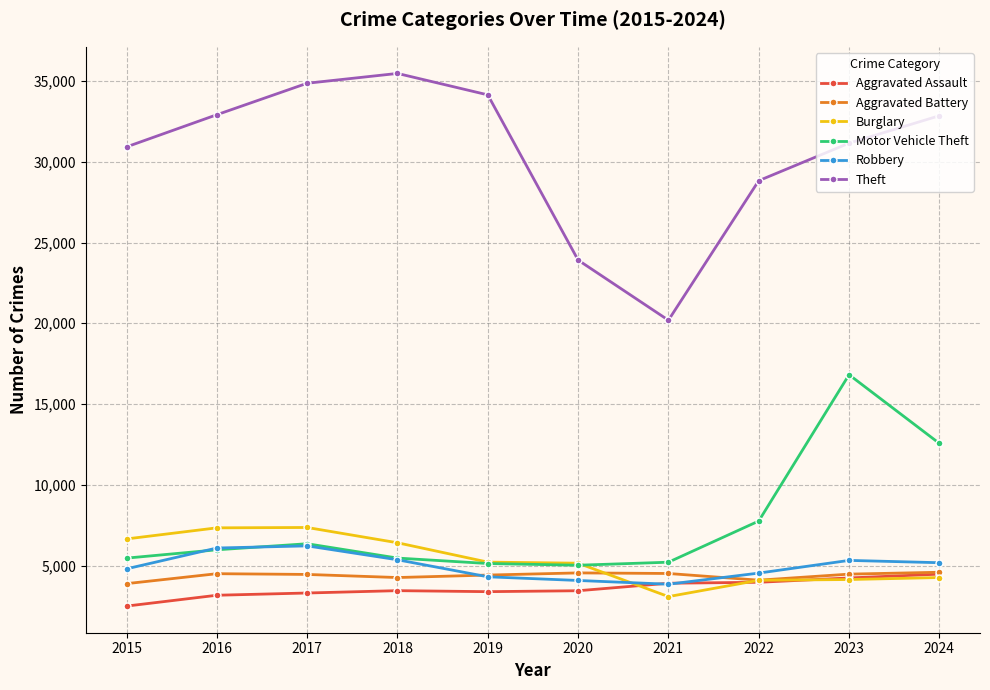

True or false: Theft and Burglary intersect in this chart.

False